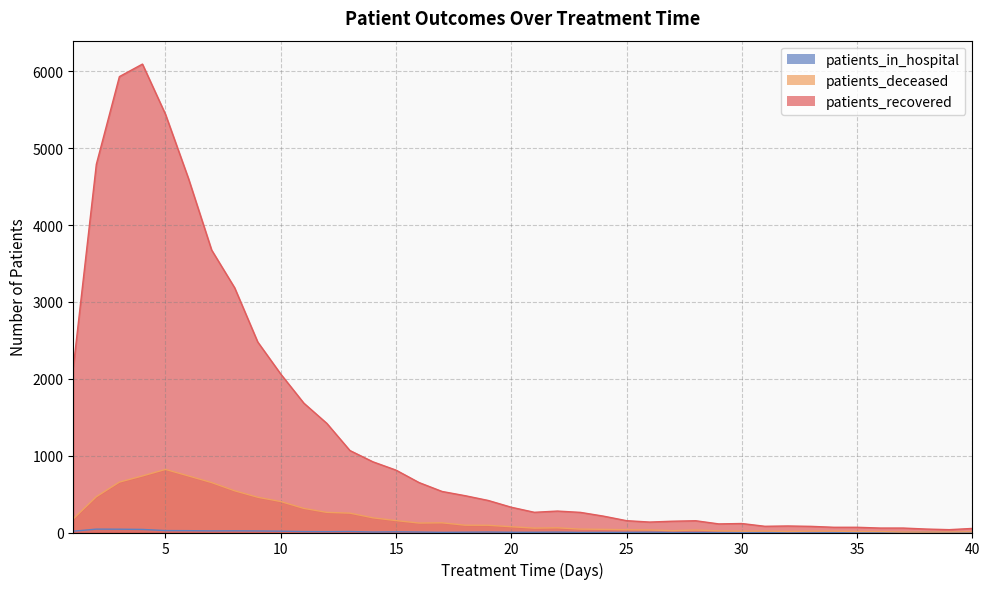

Reading left to right, extract all data points from this chart.

patients_recovered: 2148	4792	5933	6096	5442	4604	3677	3185	2480	2062	1684	1420	1067	920	812	650	534	479	417	329	263	279	262	213	154	136	147	153	112	117	81	85	80	68	68	58	58	45	37	53
patients_deceased: 178	466	656	736	821	736	650	543	459	403	314	262	252	191	155	123	126	95	94	75	57	61	44	41	36	33	24	32	21	17	18	14	17	17	13	12	6	6	7	9
patients_in_hospital: 17	44	43	40	25	24	21	22	20	17	12	11	13	6	9	6	2	4	6	3	3	5	1	2	2	4	1	0	1	2	2	4	4	2	0	3	1	5	2	2